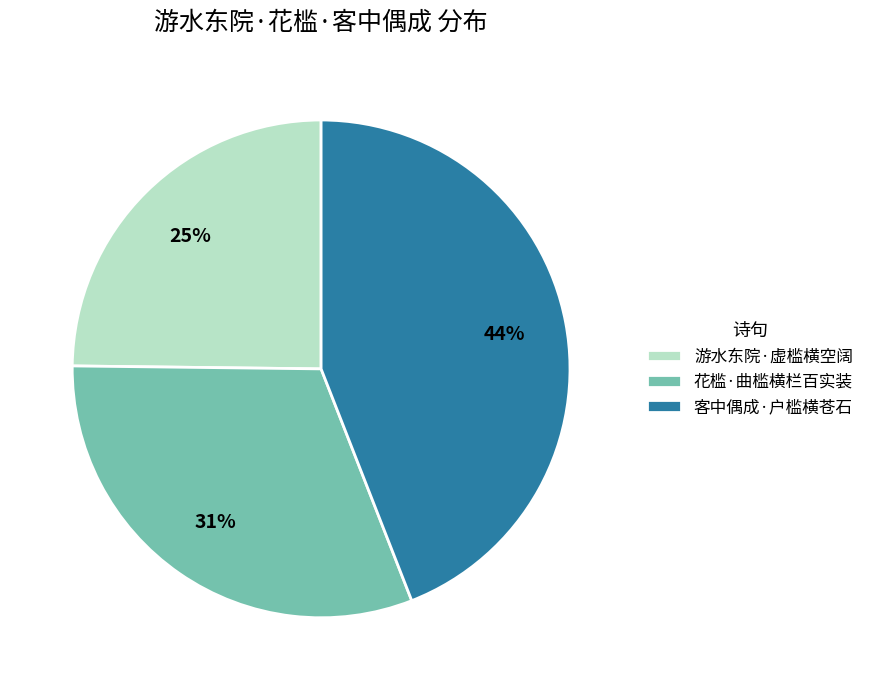

Count the number of slices in the pie.

3